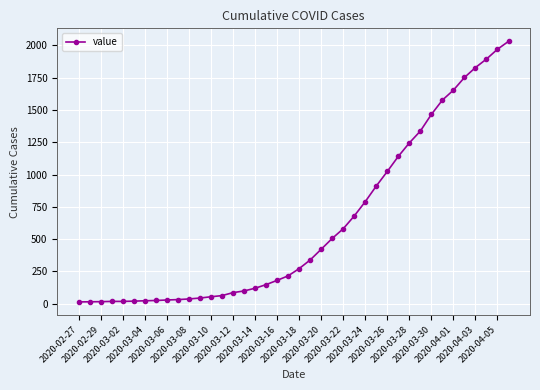

What is the maximum value shown in the chart?

2032